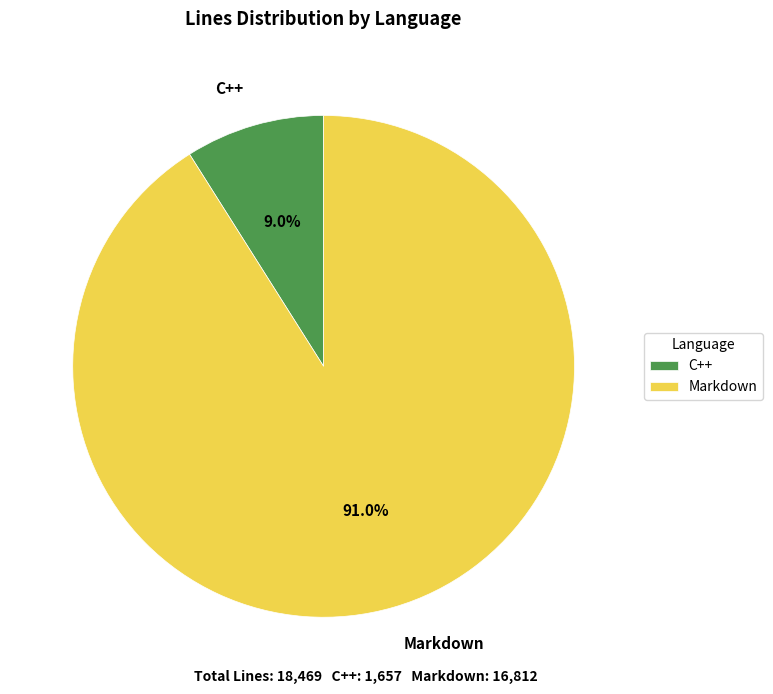

How many segments does this pie chart have?

2